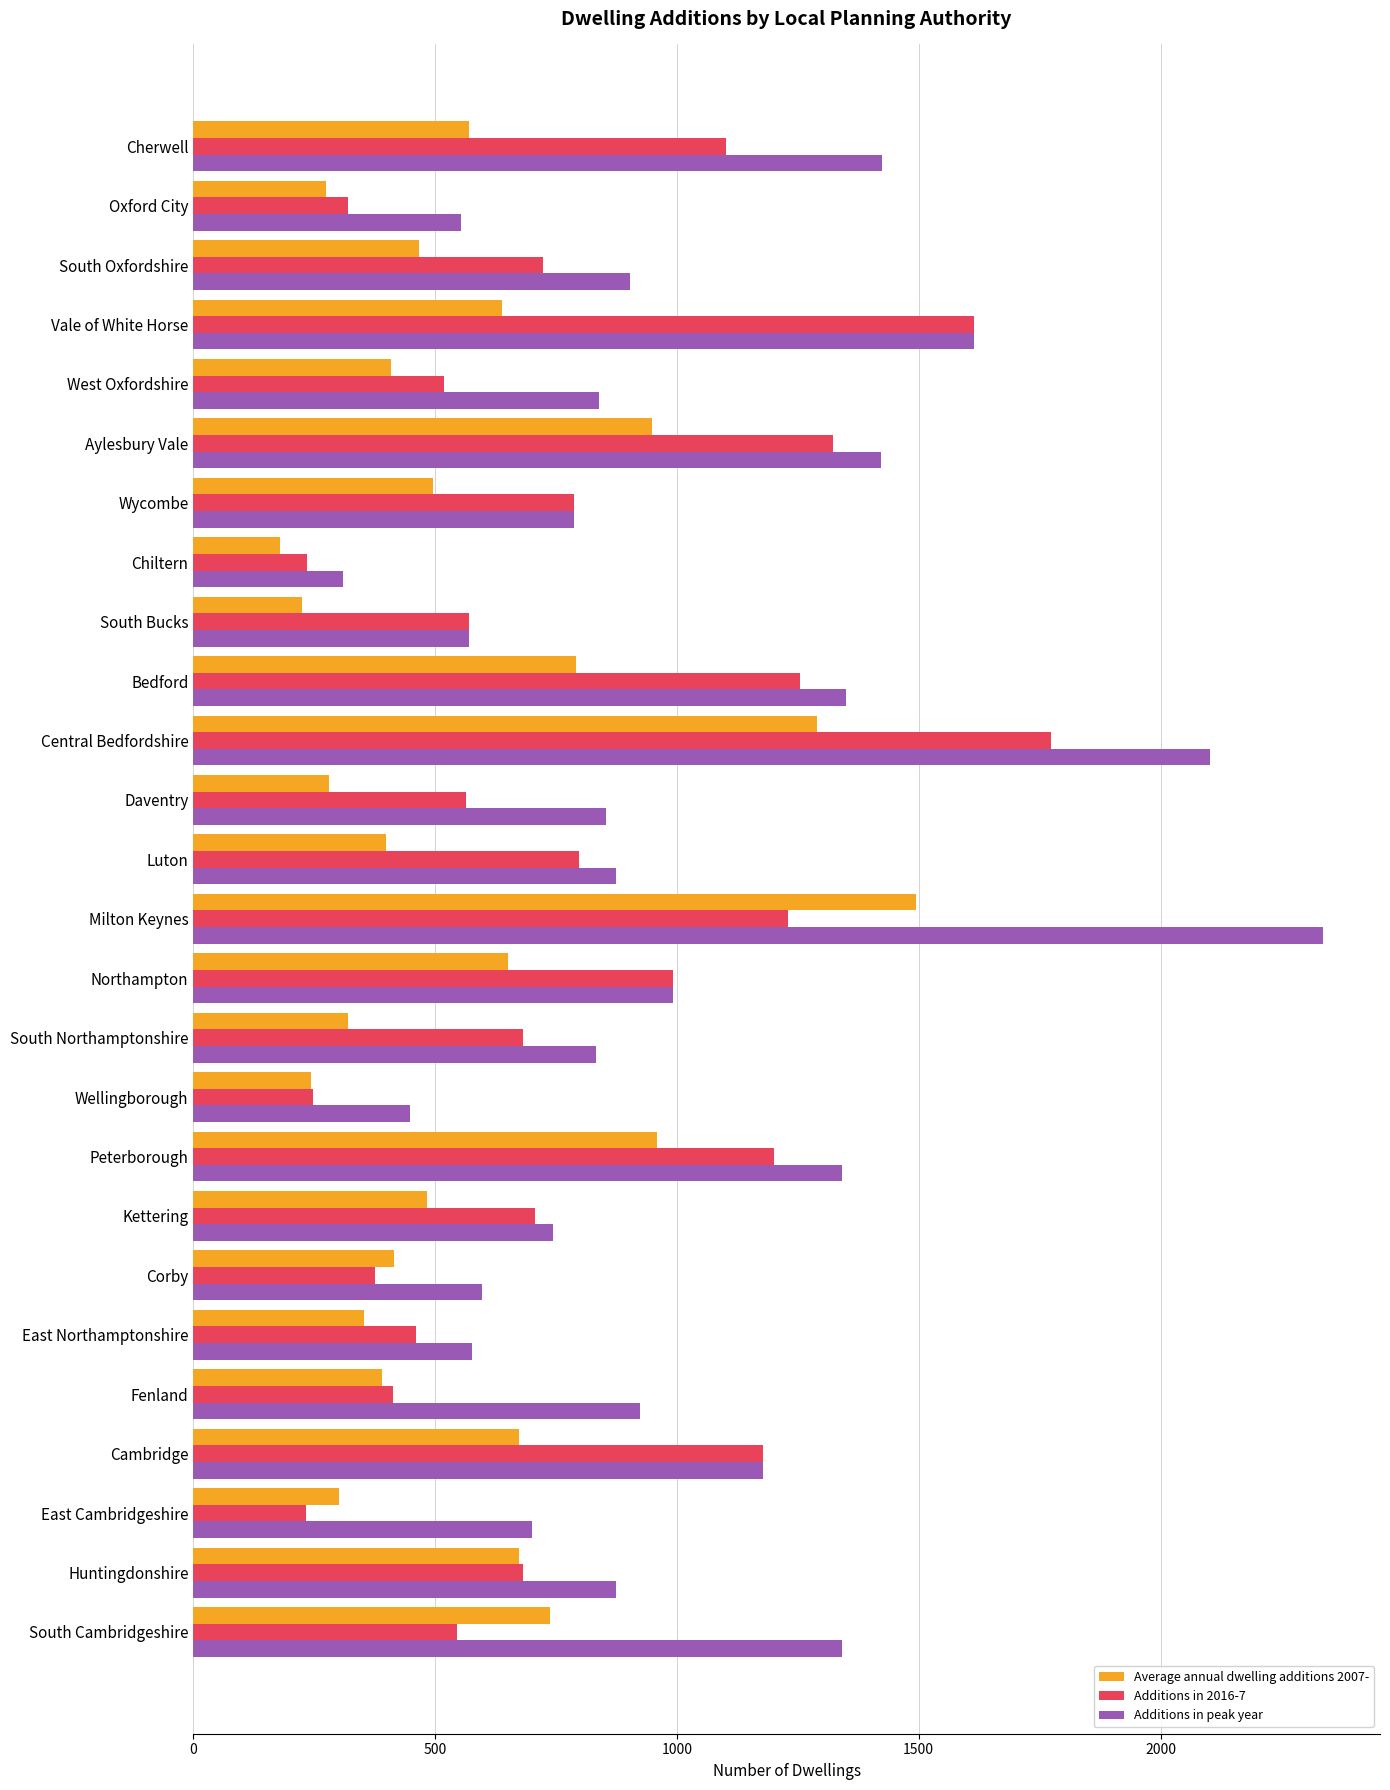

What is the difference between the Average annual dwelling additions 2007- values at Chiltern and Cherwell?

391